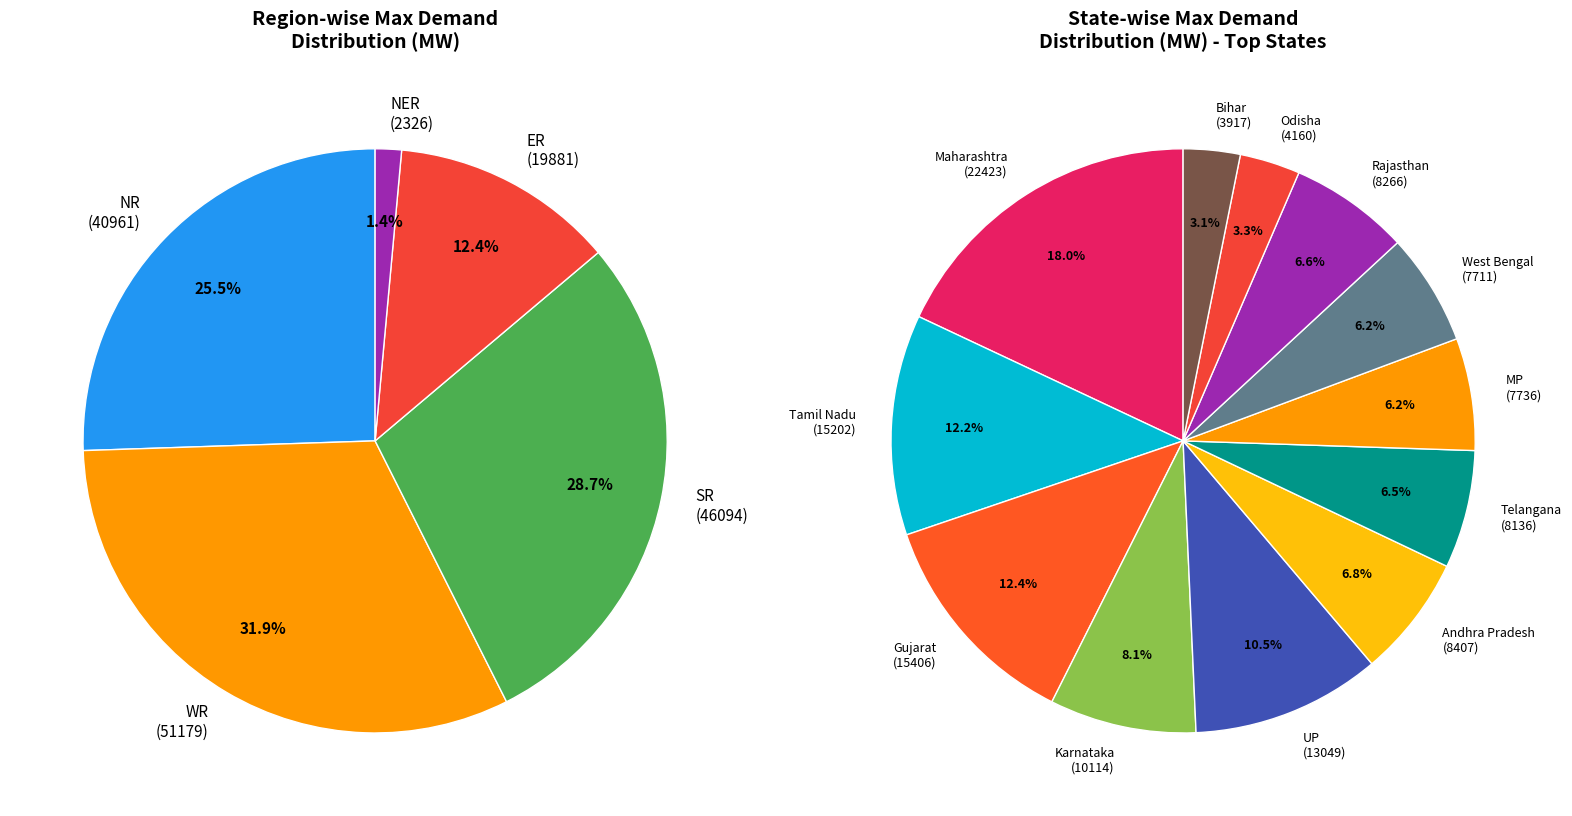

Is it true that Karnataka is 18% of the pie?

False